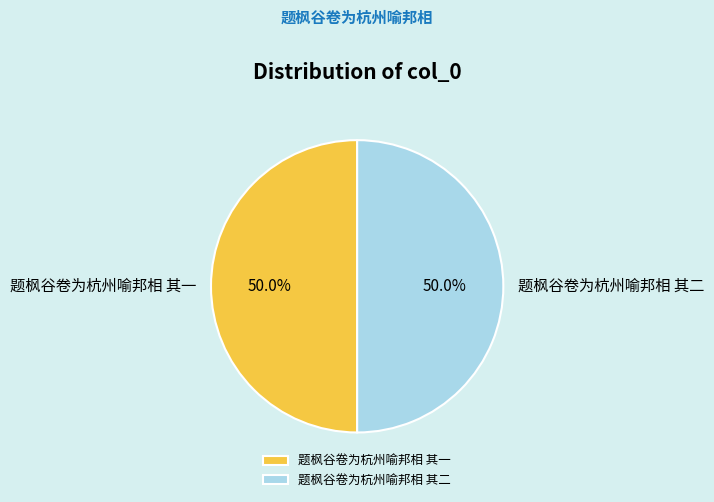

To the nearest percent, what is the combined percentage of 题枫谷卷为杭州喻邦相 其一 and 题枫谷卷为杭州喻邦相 其二?

100%